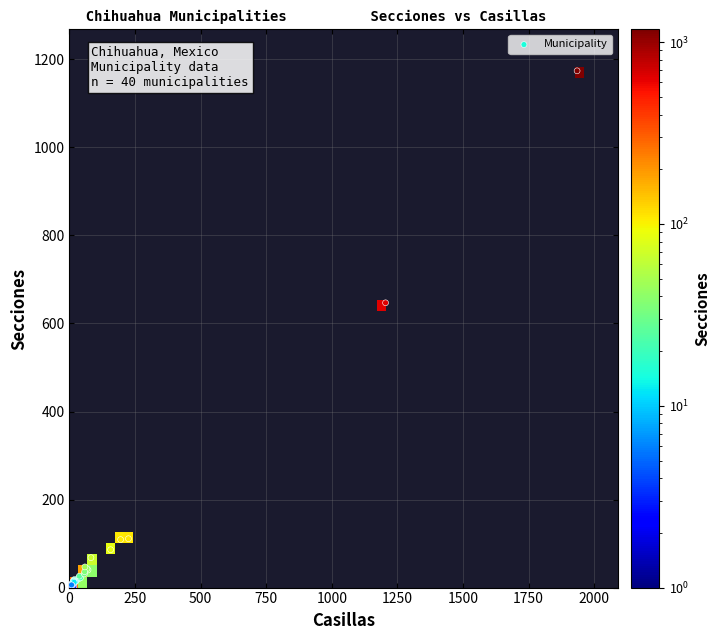

What Y value in the scatter plot is closest to 588?

647